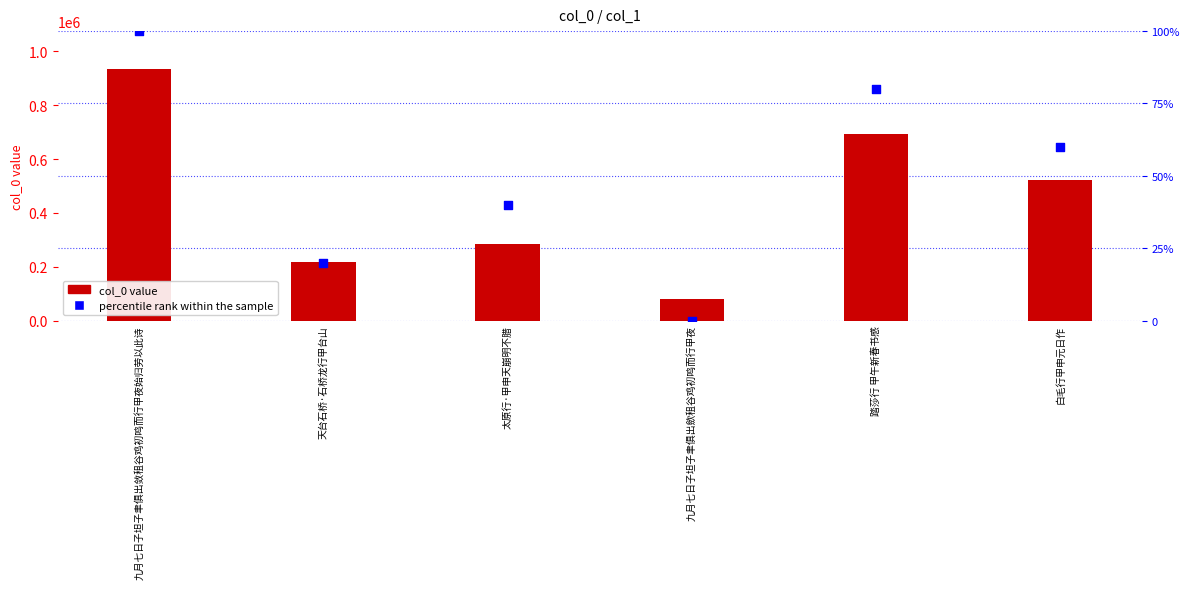

Which series contains the lowest Y value?

percentile rank within the sample